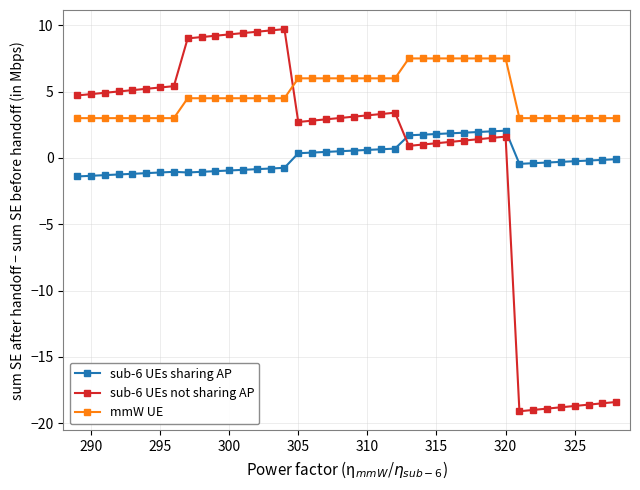

What is the difference between the maximum and second lowest values in the sub-6 UEs not sharing AP series?

28.7